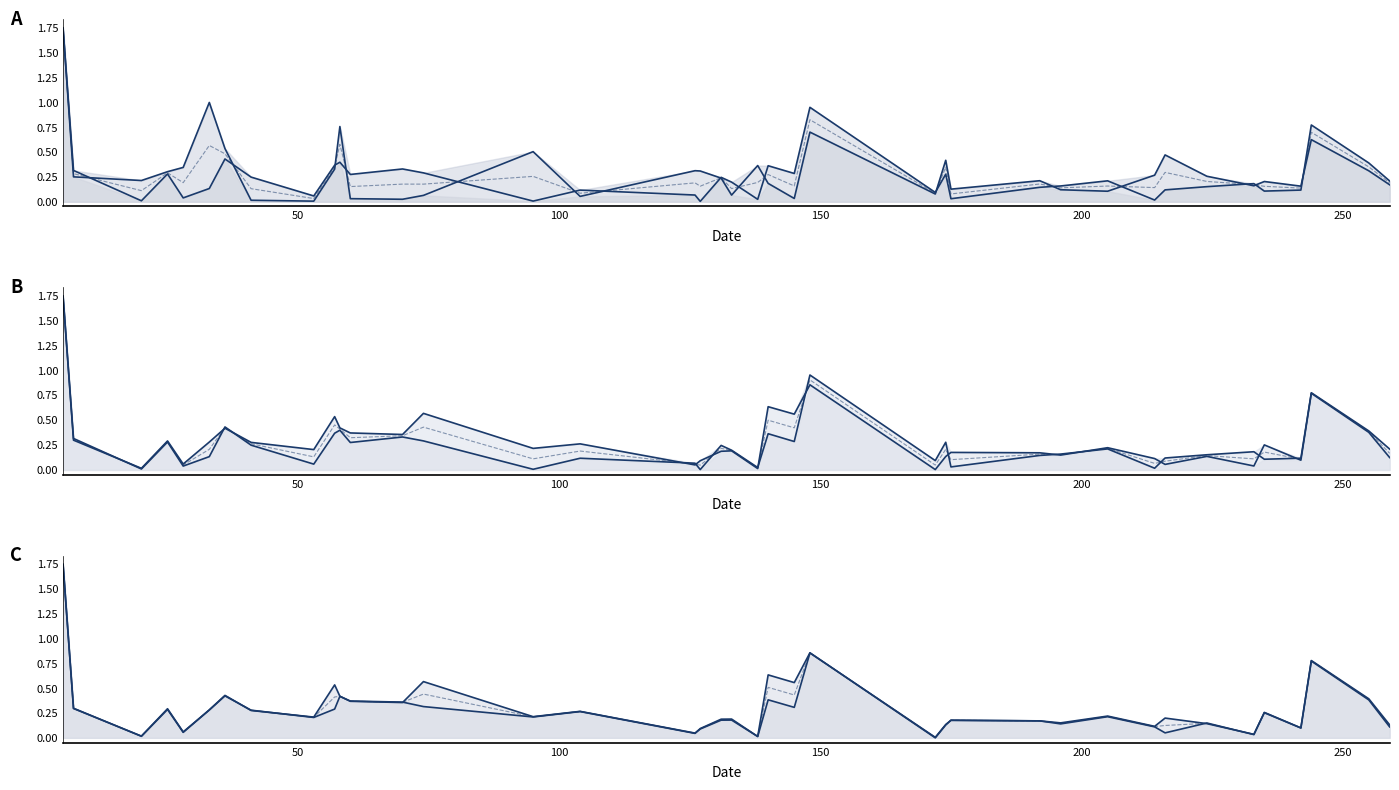

Reading left to right, transcribe all the data shown in this chart.

col_3: 1.7	0.3	0.0	0.3	0.0	0.1	0.4	0.2	0.1	0.4	0.4	0.3	0.3	0.3	0.0	0.1	0.1	0.0	0.2	0.2	0.0	0.4	0.3	1.0	0.1	0.3	0.0	0.1	0.2	0.2	0.0	0.1	0.2	0.2	0.1	0.1	0.8	0.4	0.2
col_5: 1.8	0.3	0.2	0.3	0.3	1.0	0.5	0.0	0.0	0.3	0.8	0.0	0.0	0.1	0.5	0.1	0.3	0.3	0.2	0.1	0.4	0.2	0.0	0.7	0.1	0.4	0.1	0.2	0.1	0.1	0.3	0.5	0.3	0.2	0.2	0.2	0.6	0.3	0.2
col_9: 1.7	0.3	0.0	0.3	0.0	0.1	0.4	0.2	0.1	0.4	0.4	0.3	0.3	0.3	0.0	0.1	0.1	0.0	0.2	0.2	0.0	0.4	0.3	1.0	0.1	0.3	0.0	0.1	0.2	0.2	0.0	0.1	0.2	0.2	0.1	0.1	0.8	0.4	0.2
col_11: 1.7	0.3	0.0	0.3	0.1	0.3	0.4	0.3	0.2	0.5	0.4	0.4	0.4	0.6	0.2	0.3	0.1	0.1	0.2	0.2	0.0	0.6	0.6	0.9	0.0	0.1	0.2	0.2	0.1	0.2	0.1	0.1	0.1	0.0	0.3	0.1	0.8	0.4	0.1
col_17: 1.7	0.3	0.0	0.3	0.1	0.3	0.4	0.3	0.2	0.3	0.4	0.4	0.4	0.3	0.2	0.3	0.0	0.1	0.2	0.2	0.0	0.4	0.3	0.9	0.0	0.1	0.2	0.2	0.2	0.2	0.1	0.2	0.1	0.0	0.3	0.1	0.8	0.4	0.1
col_23: 1.7	0.3	0.0	0.3	0.1	0.3	0.4	0.3	0.2	0.5	0.4	0.4	0.4	0.6	0.2	0.3	0.0	0.1	0.2	0.2	0.0	0.6	0.6	0.9	0.0	0.1	0.2	0.2	0.1	0.2	0.1	0.1	0.1	0.0	0.3	0.1	0.8	0.4	0.1